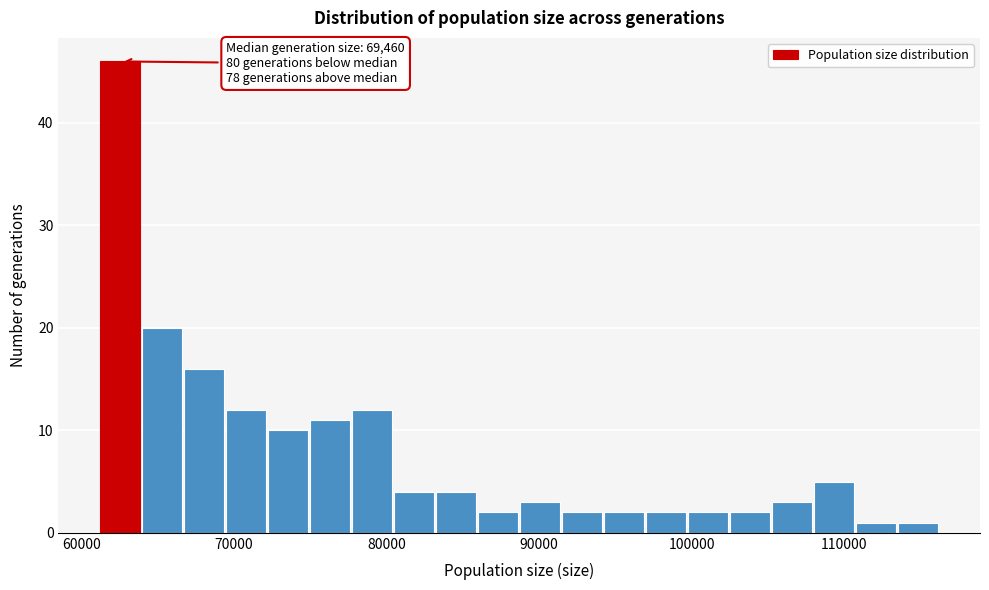

Around what value on the x-axis is the tallest bar? Give the approximate position of its centre, as read against the axis.

63000